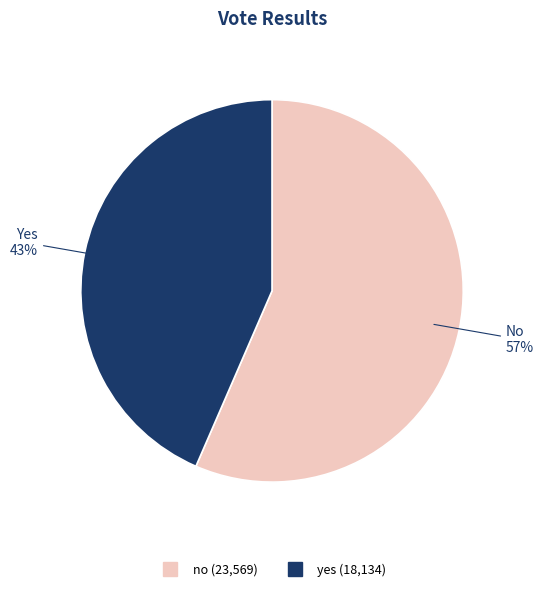

Which has a higher value, no or yes?

no